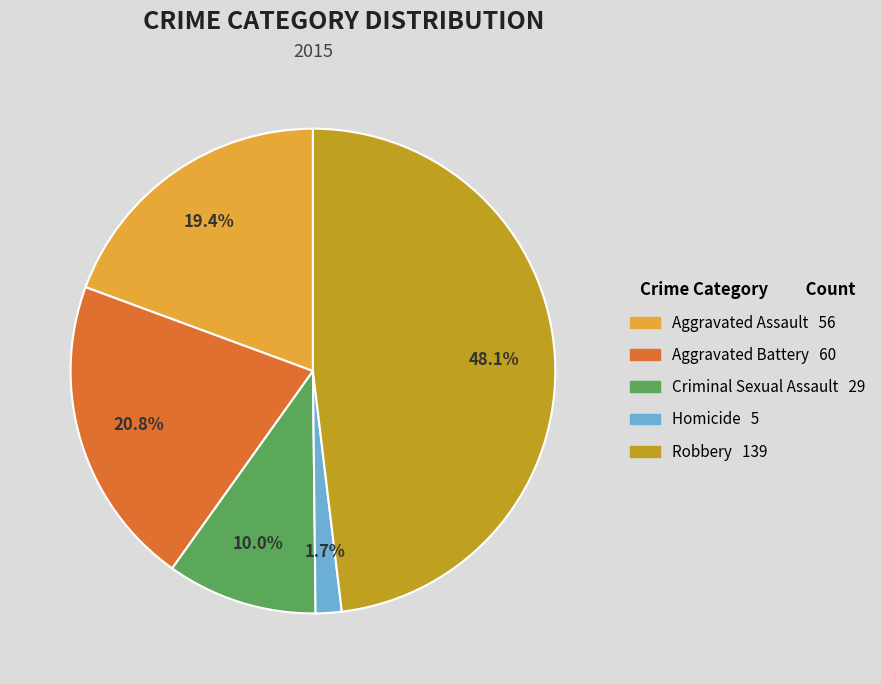

To the nearest percent, what portion does Robbery represent?

48%